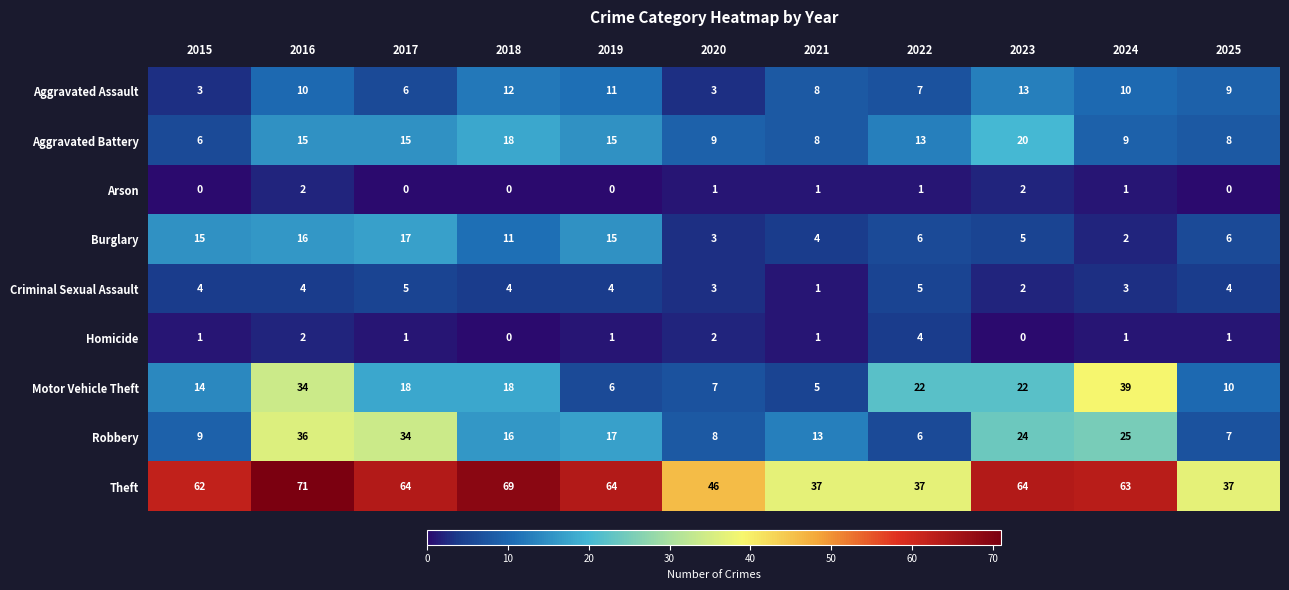

What is the highest value of the Homicide series?

4